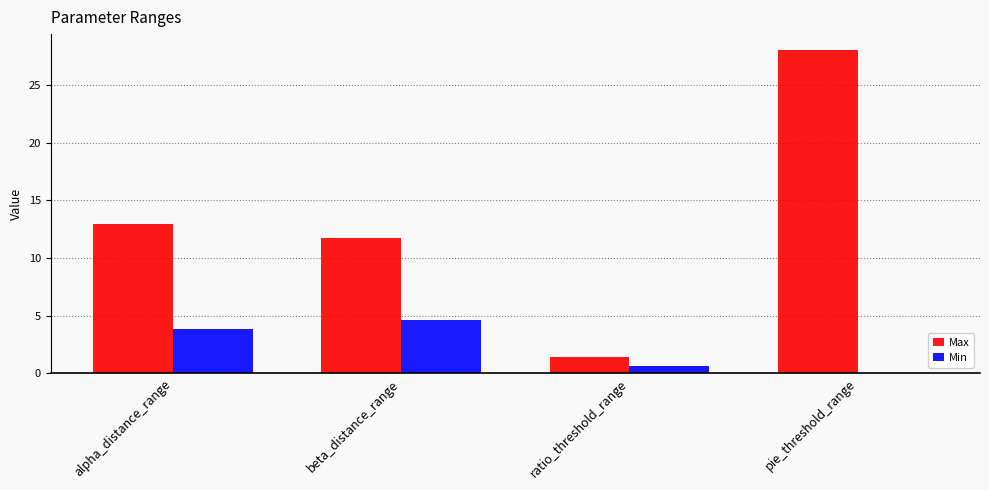

Which series has the largest total across all categories?

Max